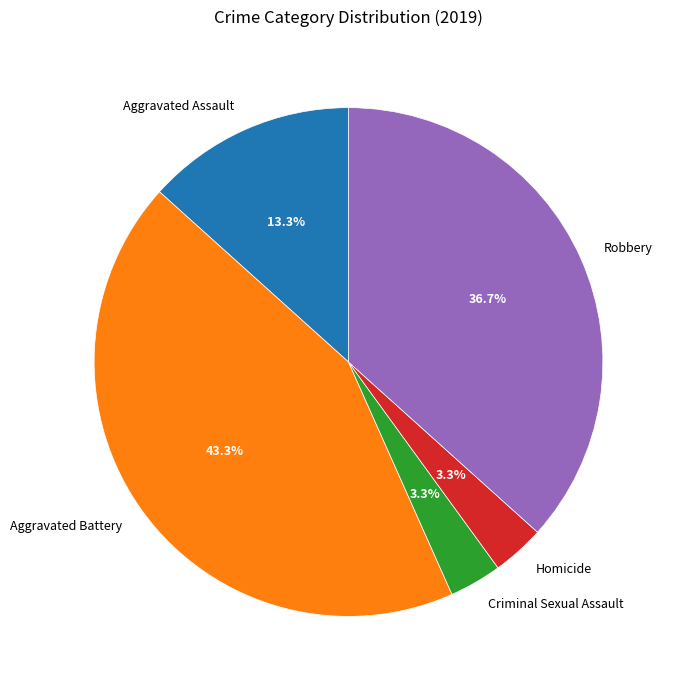

To the nearest percent, what is the difference between the largest and smallest slice percentages?

40%